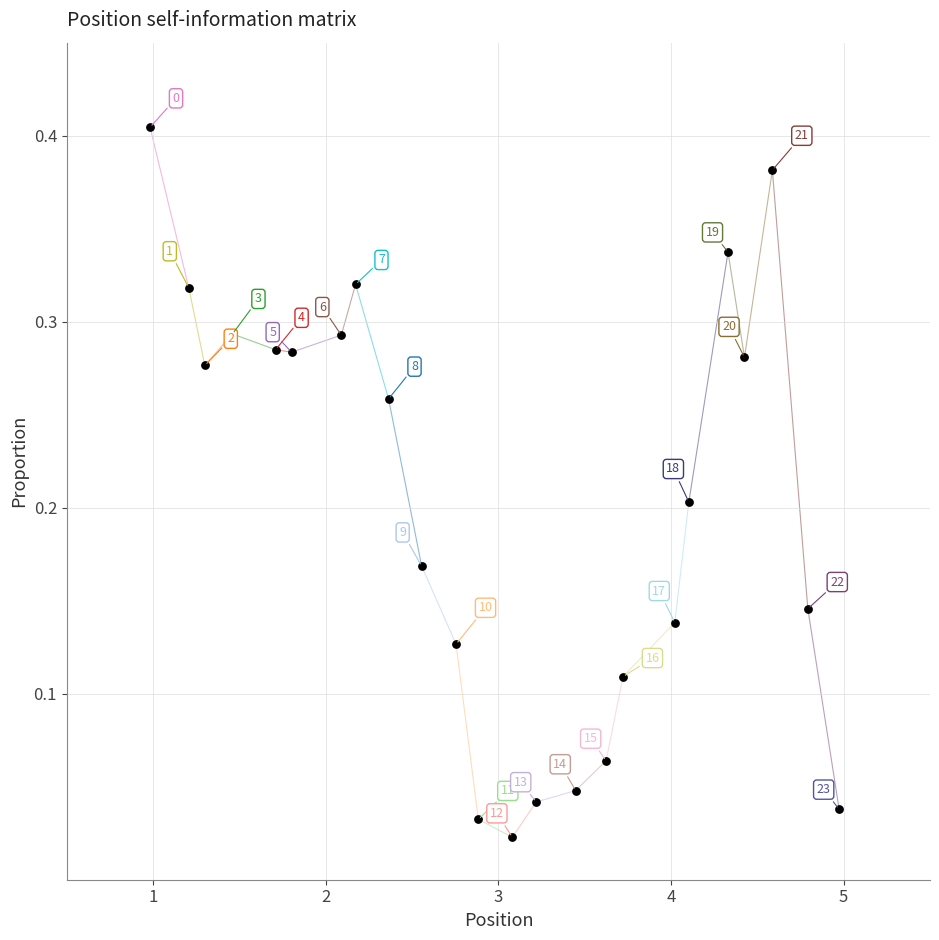

What is the range of X values (max minus min)?

4.0